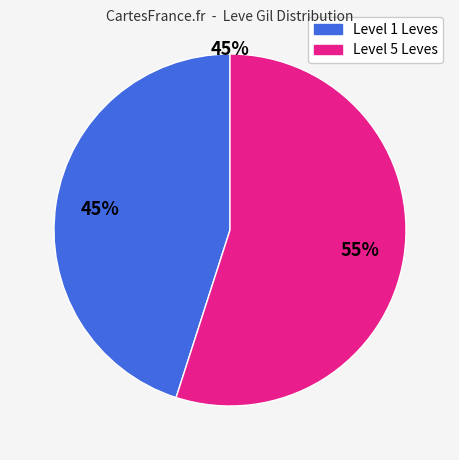

How many segments does this pie chart have?

2